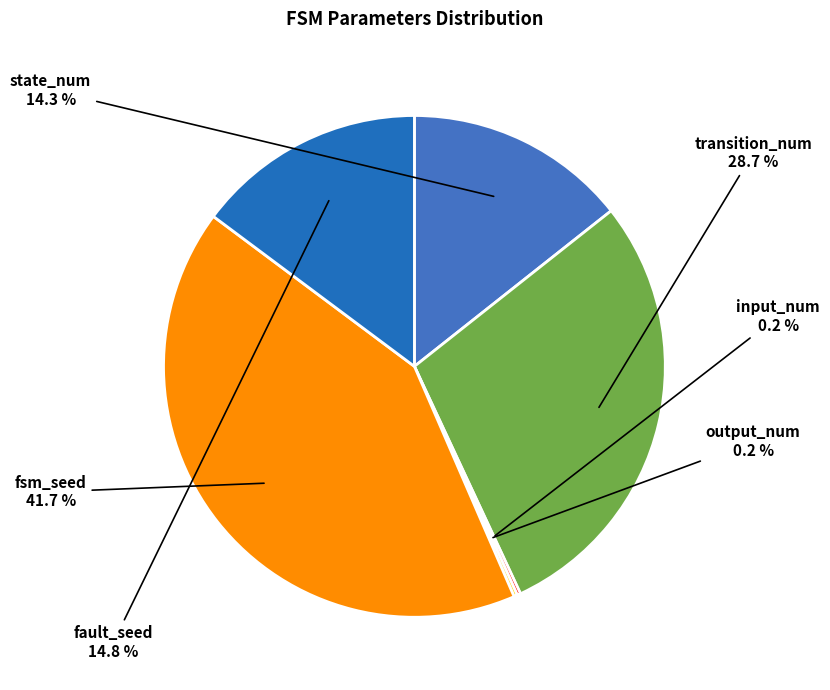

Which slice is the largest?

fsm_seed